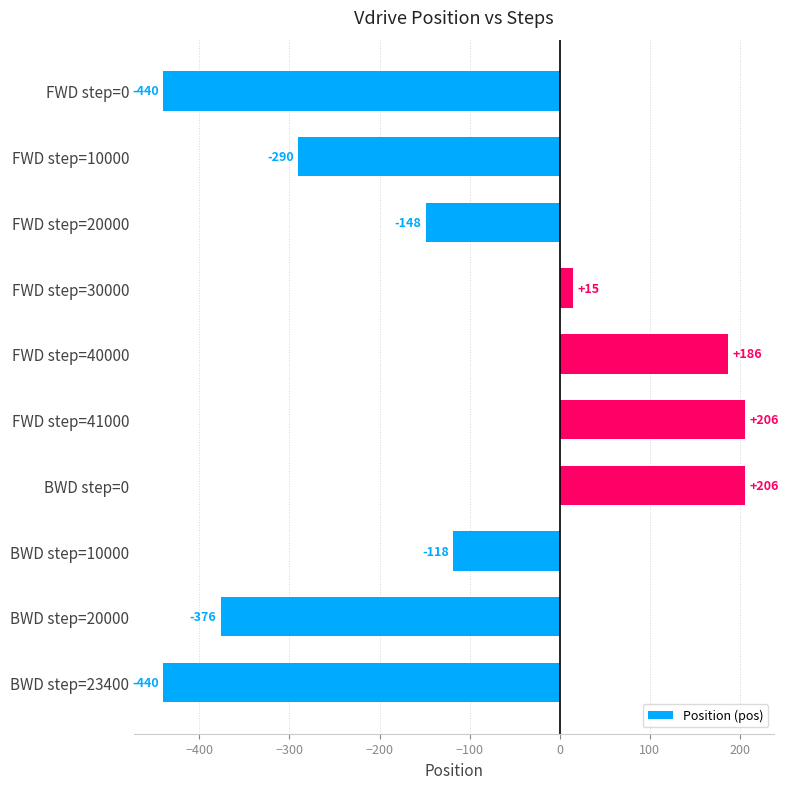

Between BWD step=10000 and FWD step=30000, which is larger?

FWD step=30000